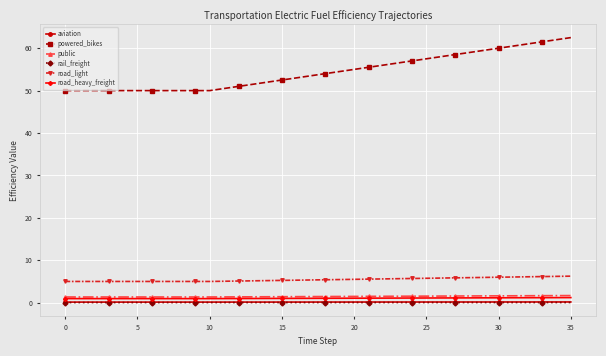

True or false: road_heavy_freight and rail_freight cross at least once.

False